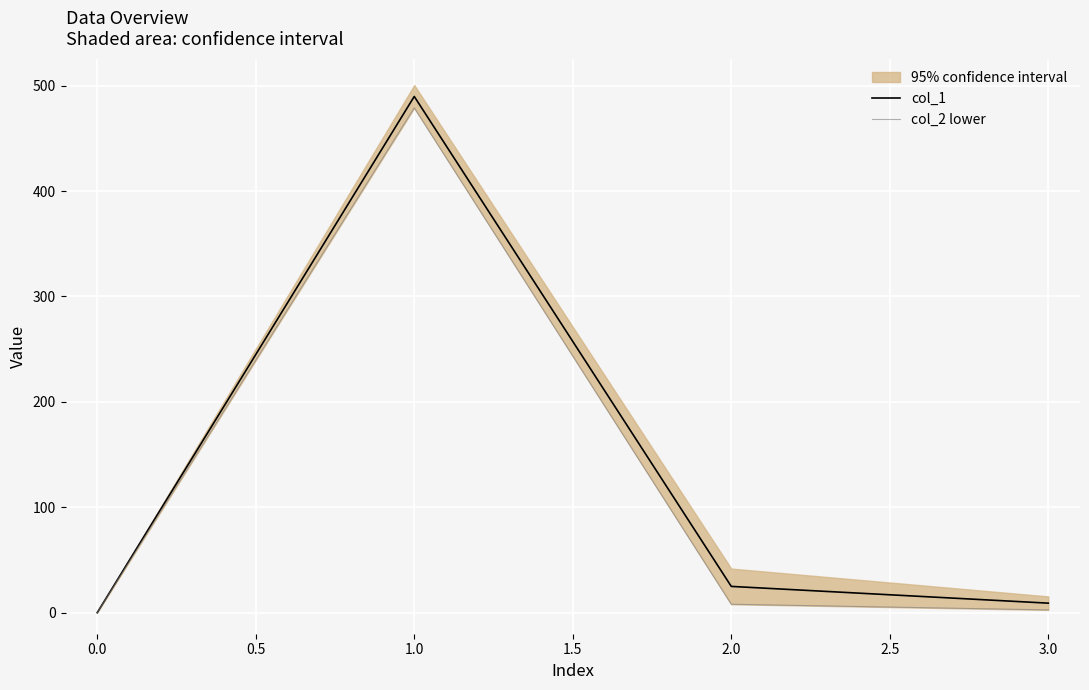

The col_1 series shows 0.0 at 0.0. True or false?

True